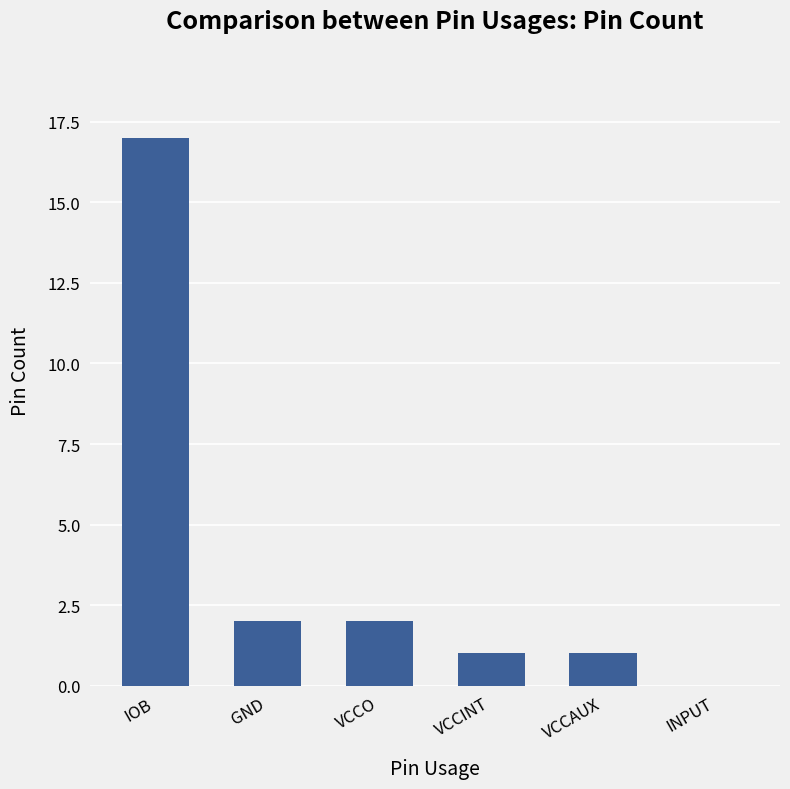

Approximately how many times larger is the value at GND compared to IOB?

0.1